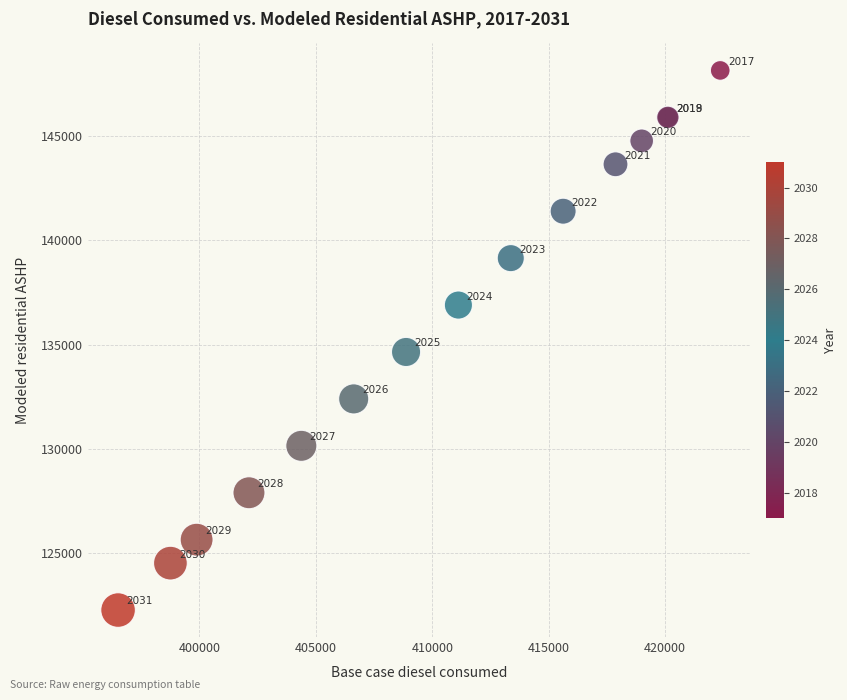

What Y value in the scatter plot is closest to 135207?

134645.4